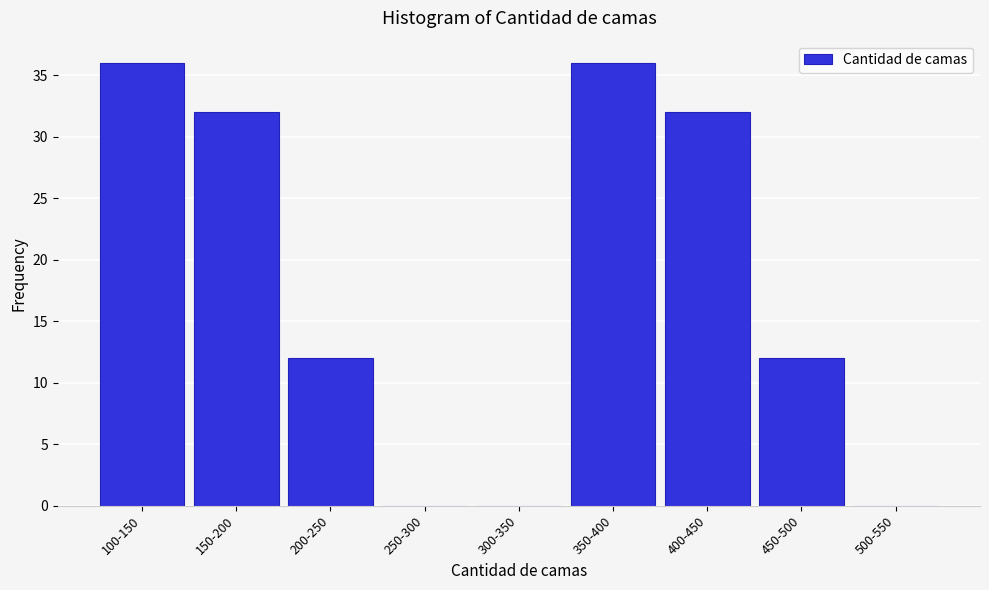

Reading right to left, extract all data points from this chart.

500-550=0	450-500=12	400-450=32	350-400=36	300-350=0	250-300=0	200-250=12	150-200=32	100-150=36